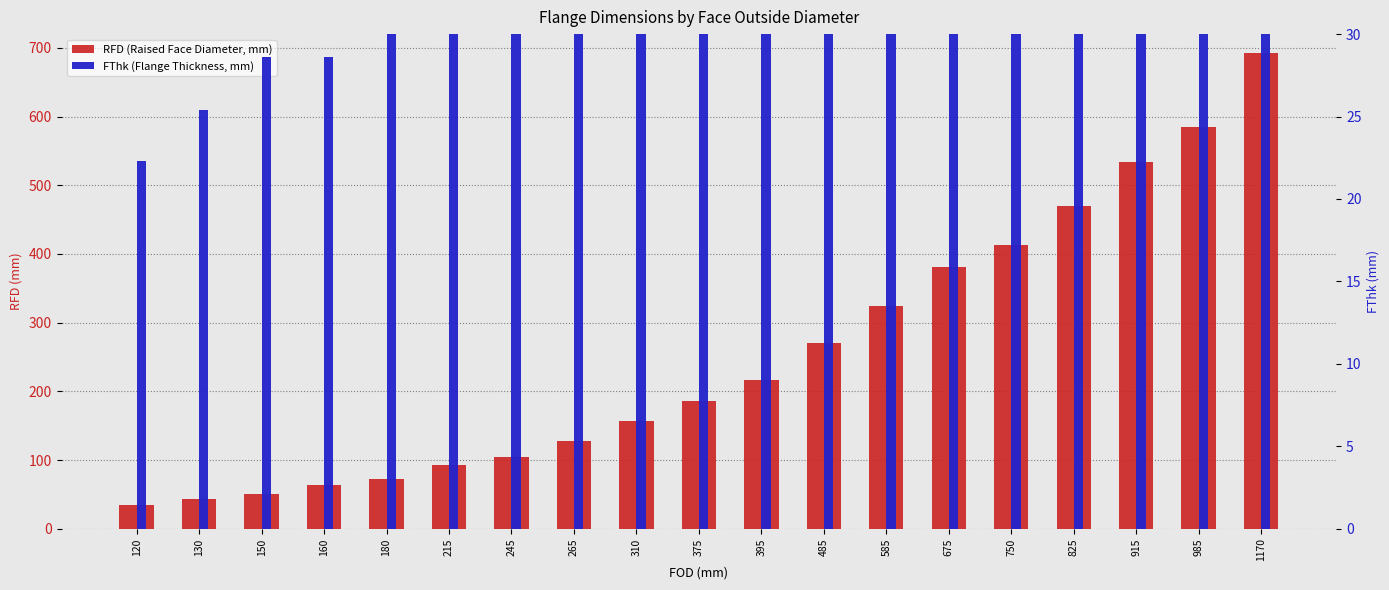

Reading left to right, transcribe all the data shown in this chart.

RFD##length##millimeters: 120=34.9	130=42.9	150=50.8	160=63.5	180=73.0	215=92.1	245=104.8	265=127.0	310=157.2	375=185.7	395=215.9	485=269.9	585=323.8	675=381.0	750=412.8	825=469.9	915=533.4	985=584.2	1170=692.2
FThk##length##millimeters: 120=22.3	130=25.4	150=28.6	160=28.6	180=31.8	215=38.1	245=41.3	265=47.7	310=54.0	375=73.1	395=82.6	485=92.1	585=108.0	675=123.9	750=133.4	825=146.1	915=162.0	985=177.8	1170=203.2